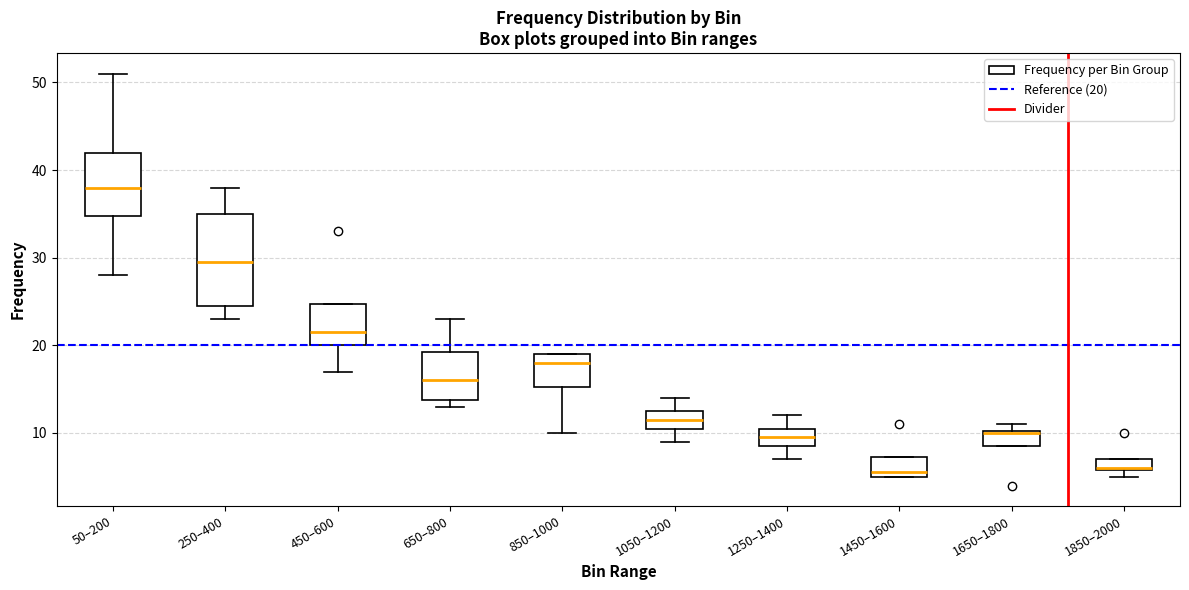

Which box is the tallest, from its lower edge to its upper edge?

250–400